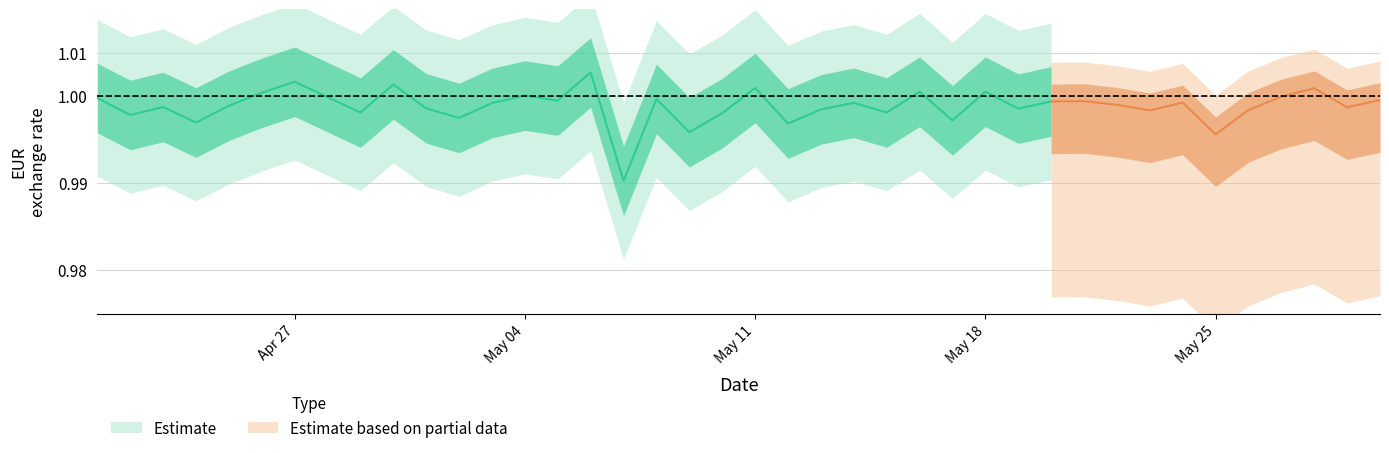

The value at 30 is 0.7. True or false?

False